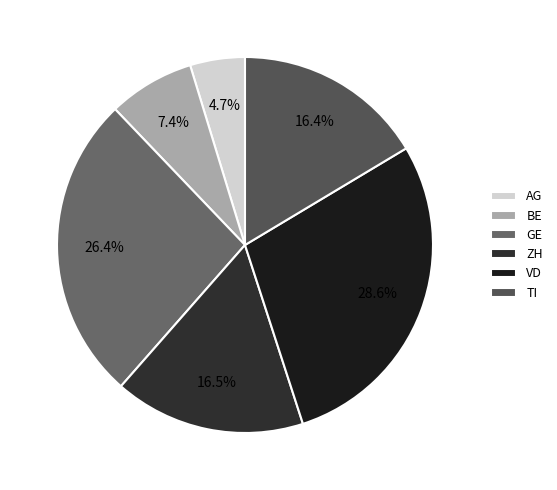

How many slices are in this pie chart?

6